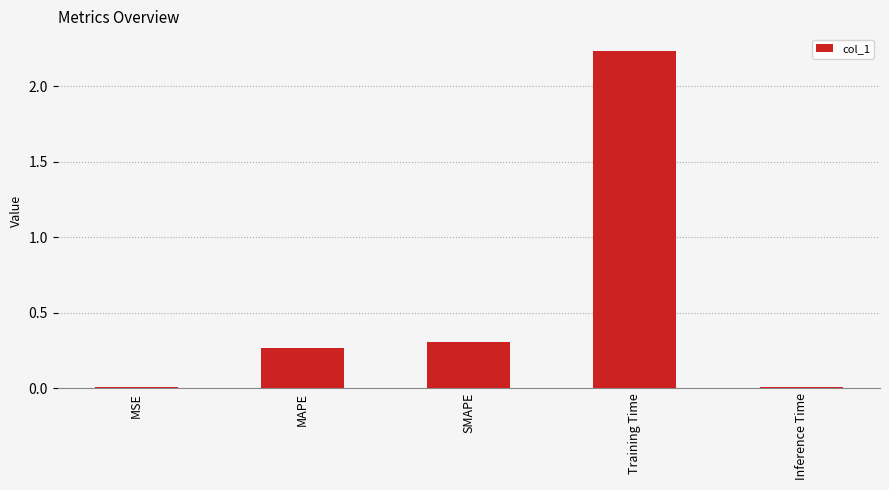

What is the label of the 2nd bar from the right?

Training Time